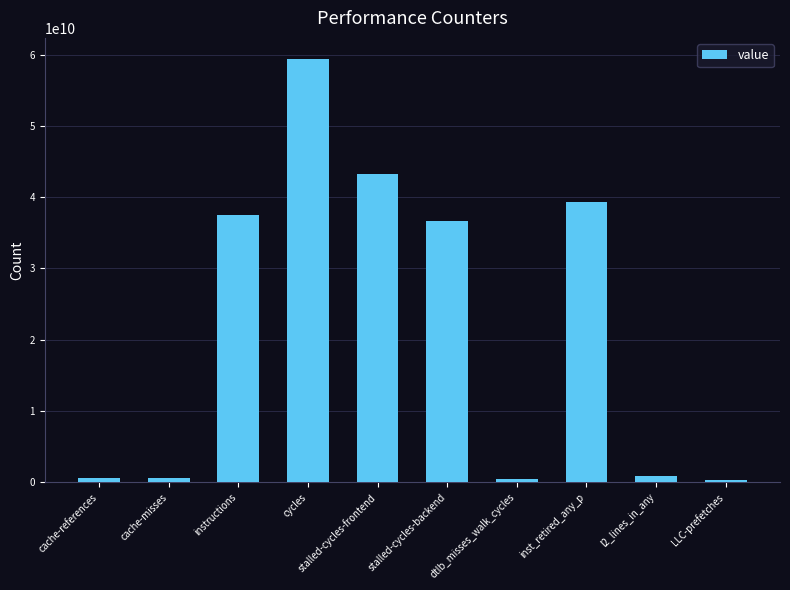

Where does the data first go above 36649202146?

instructions